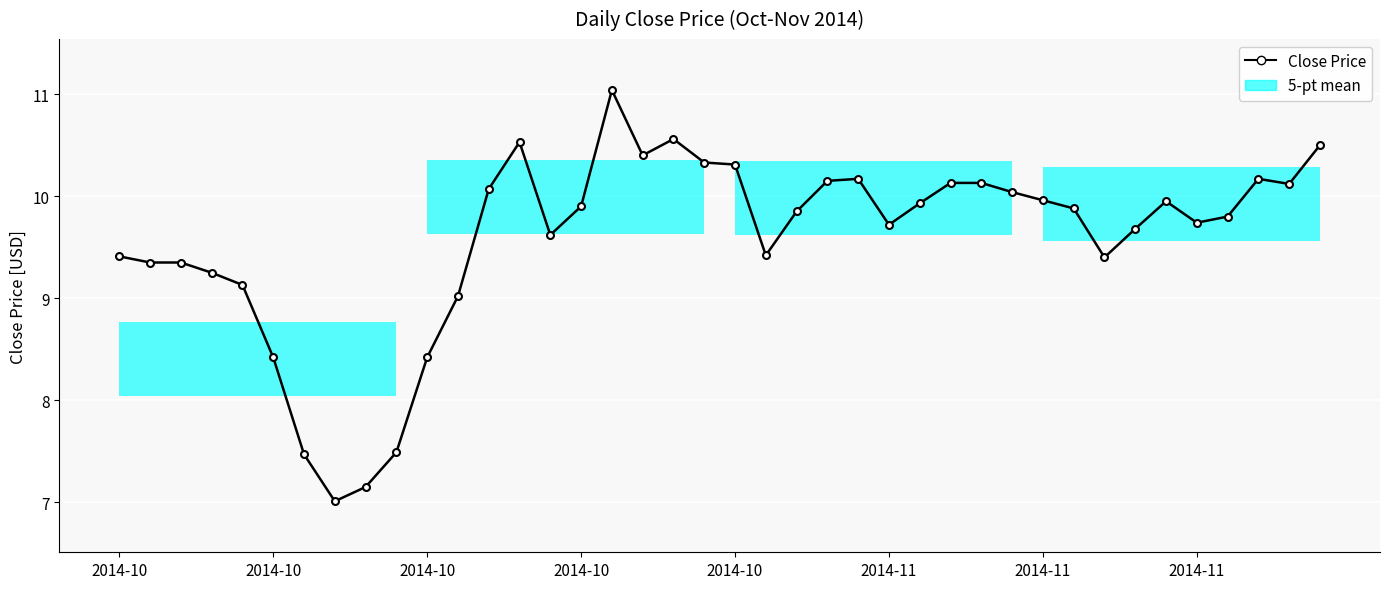

How many lines are shown in the chart?

1